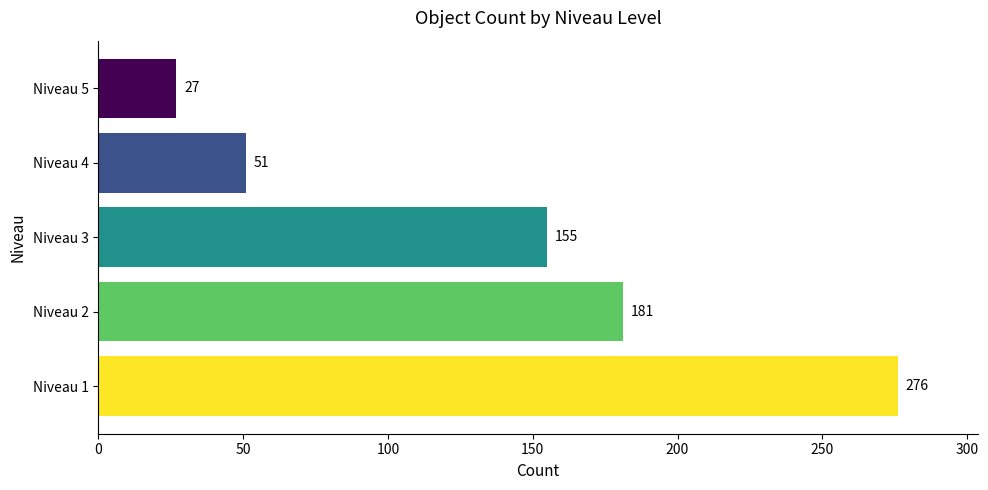

What is the sum of all values?

690